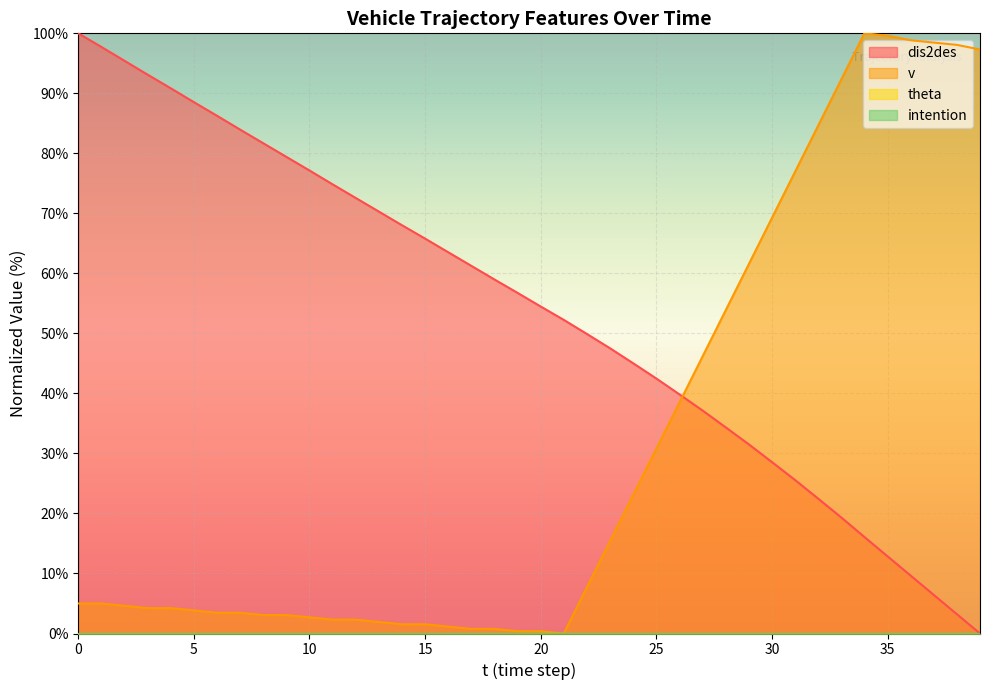

What is the difference between the maximum and minimum values in the dis2des series?

100.0